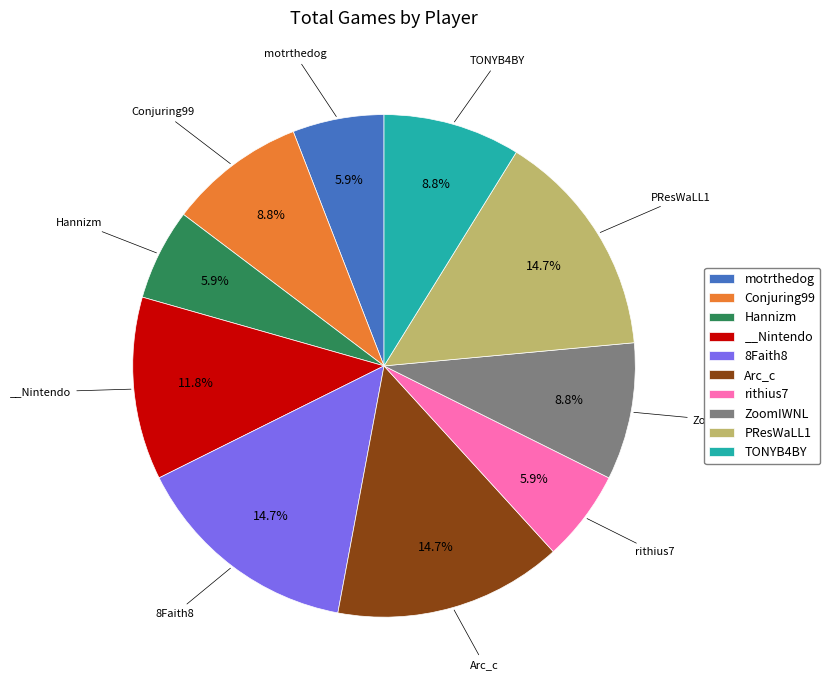

Is there any slice that represents more than half of the pie?

No